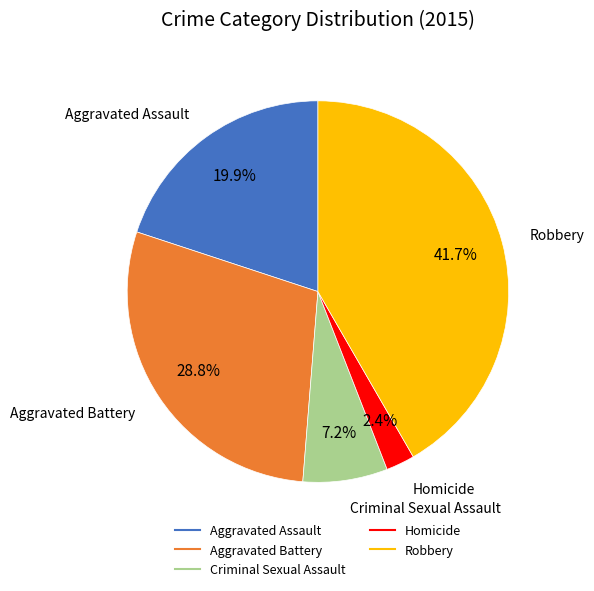

Rank the categories by value from highest to lowest.

Robbery, Aggravated Battery, Aggravated Assault, Criminal Sexual Assault, Homicide